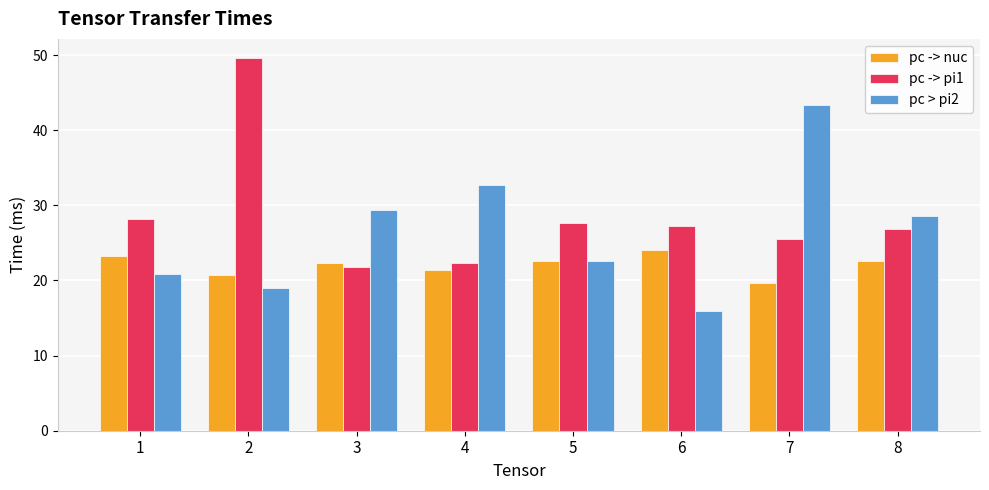

At which label does pc -> nuc reach its minimum?

7